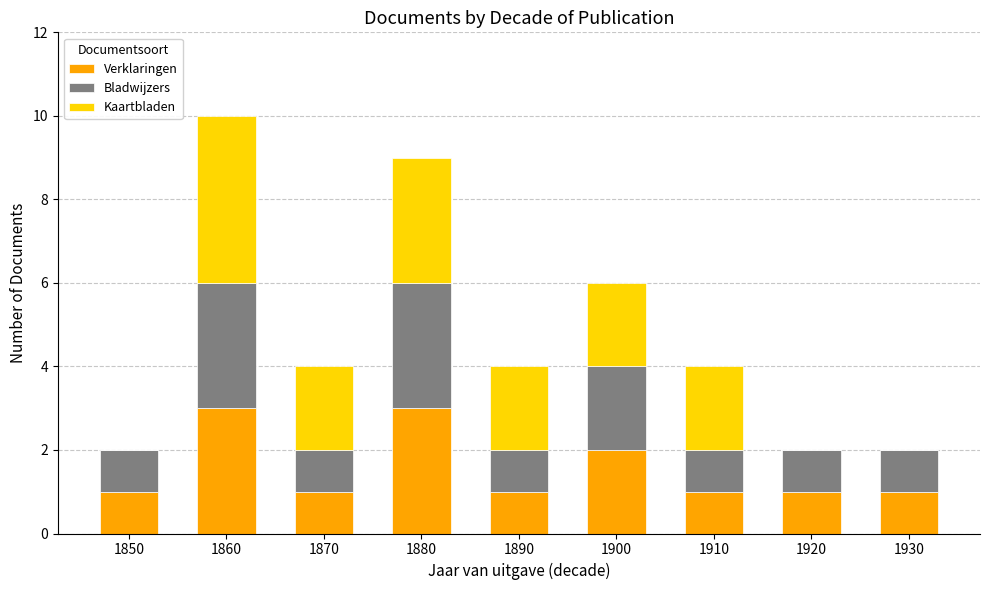

Is it true that Verklaringen equals 0 at 1850?

False